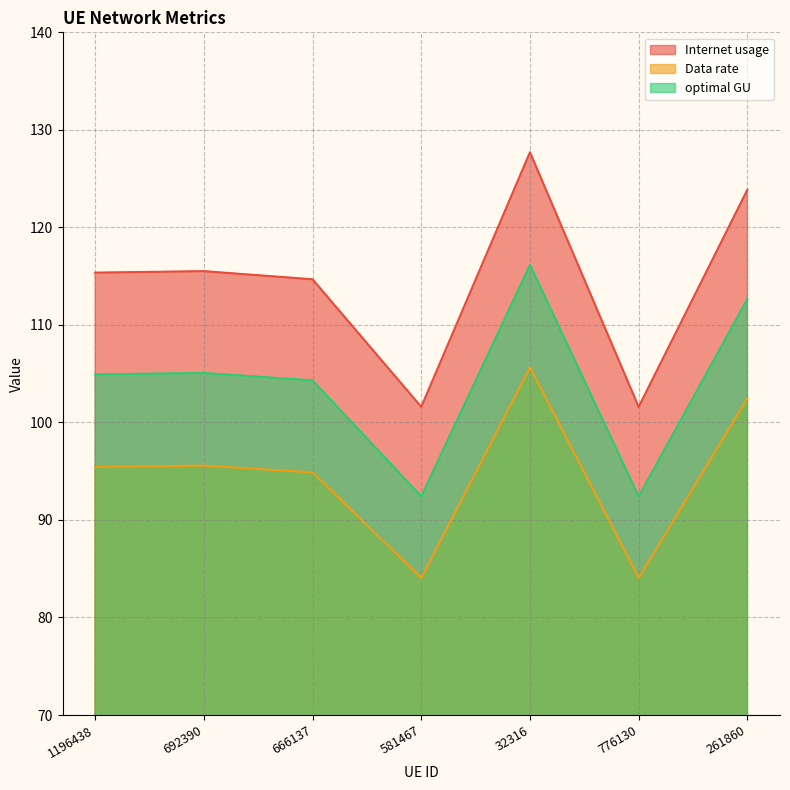

What is the sum of the Data rate values at 776130 and 261860?

186.5